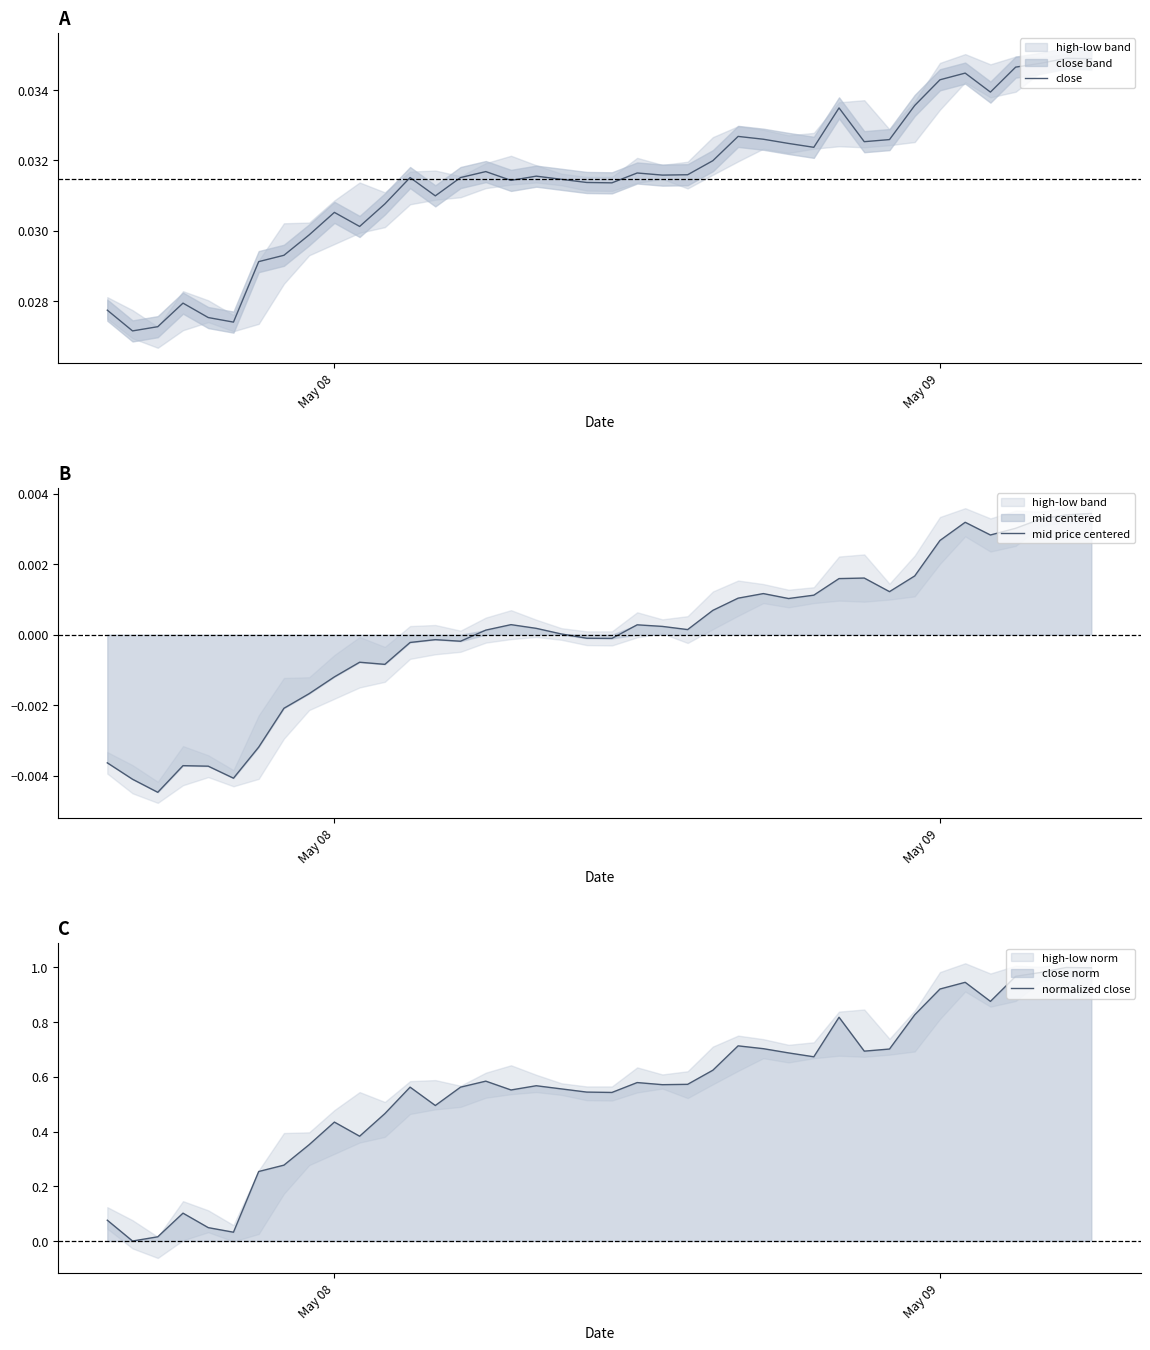

At how many categories does at least one series exceed 0?

40